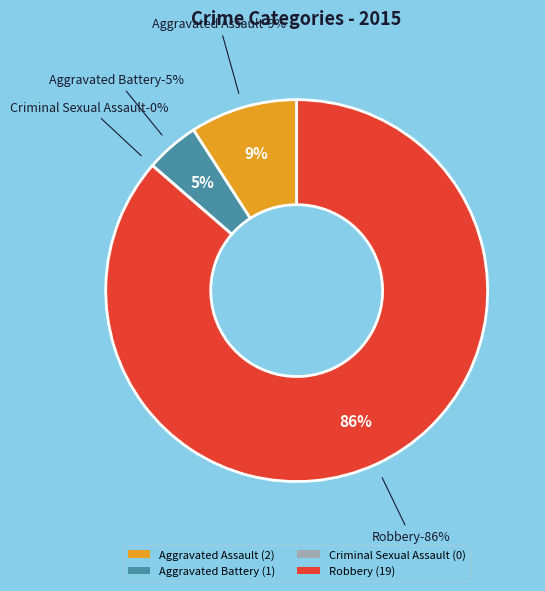

Count the number of slices in the pie.

4